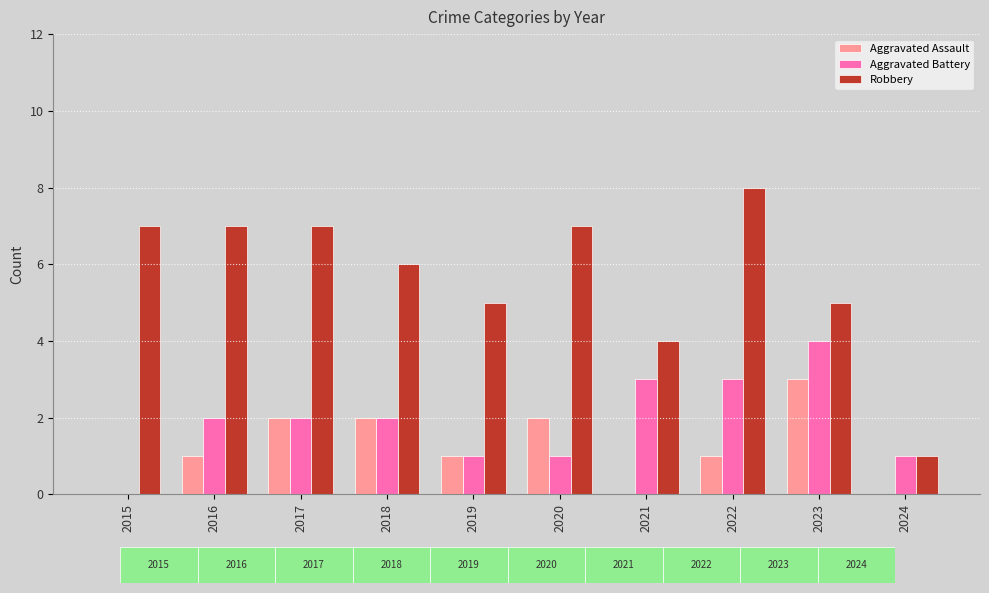

Which series has the largest range (max minus min)?

Robbery